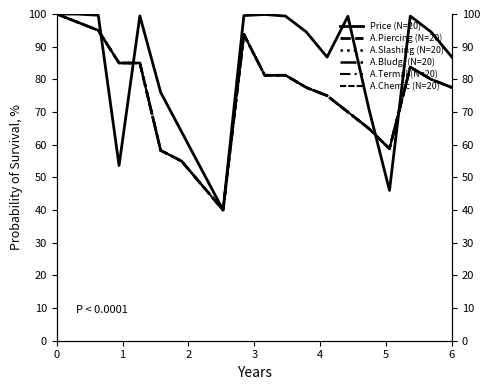

Read the A.Chemic (N=20) value at 3.

85.0